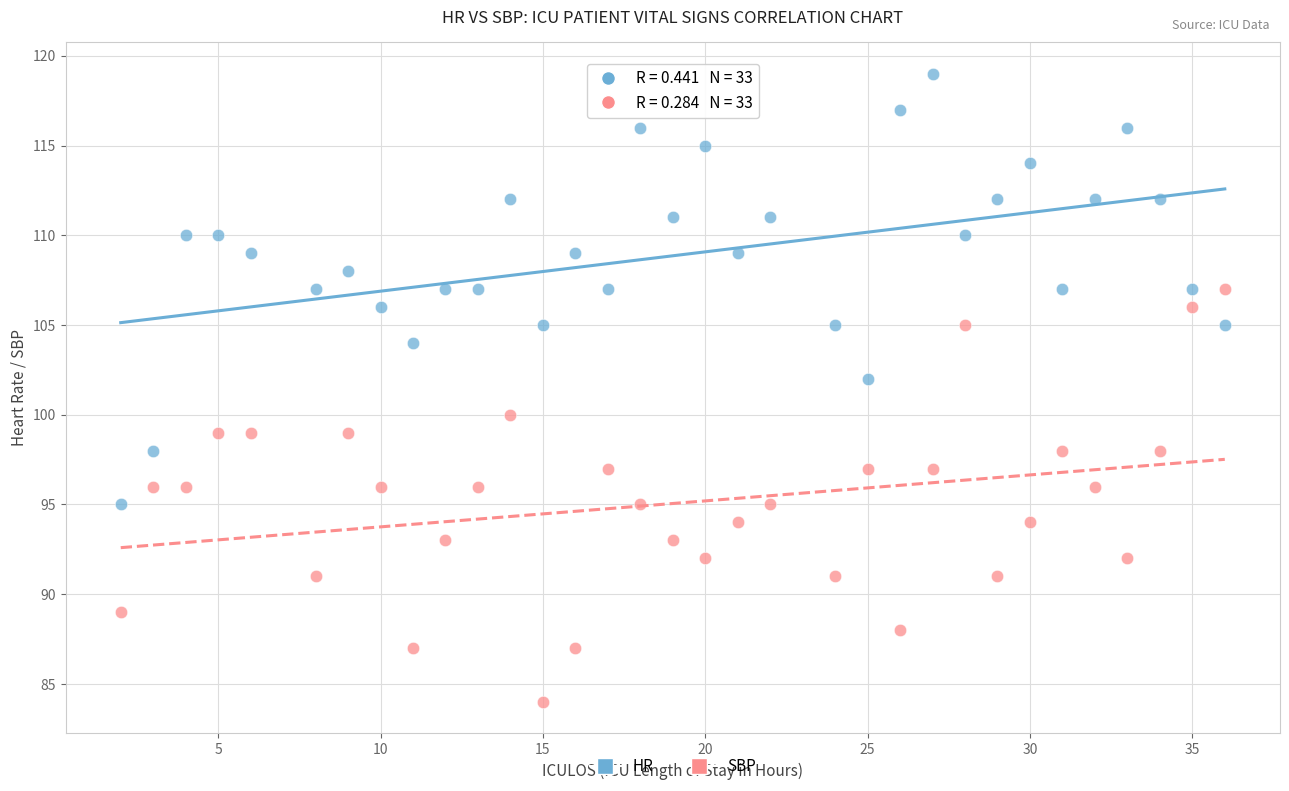

Which series contains the lowest Y value?

SBP